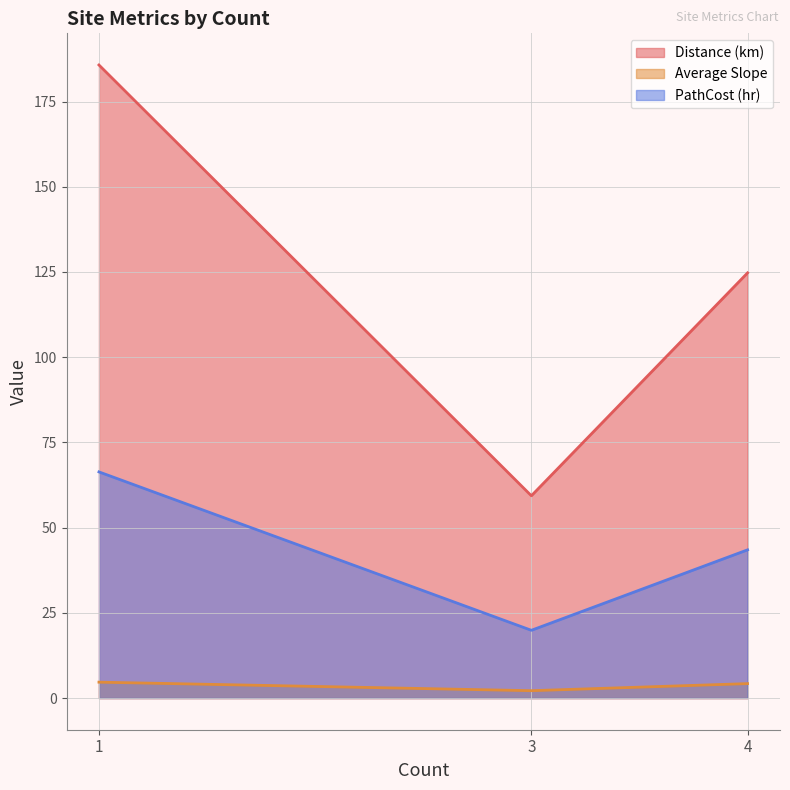

What are all the series names shown in the legend?

Distance (km), Average Slope, PathCost (hr)